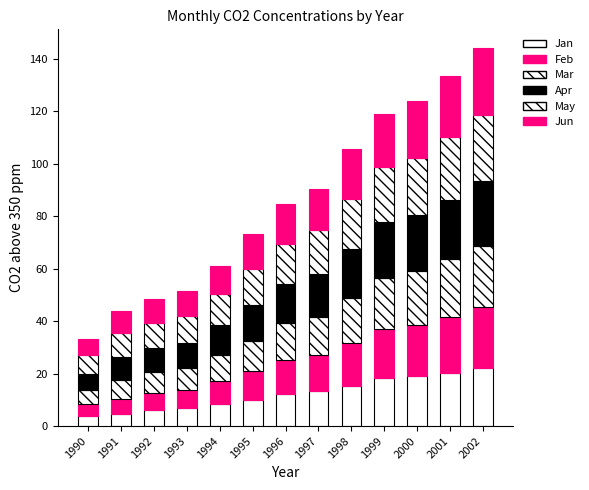

How many series are shown in this chart?

6